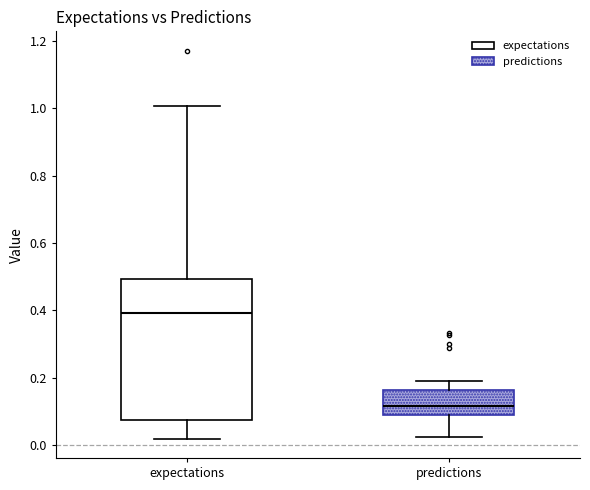

Which box is the tallest, from its lower edge to its upper edge?

expectations